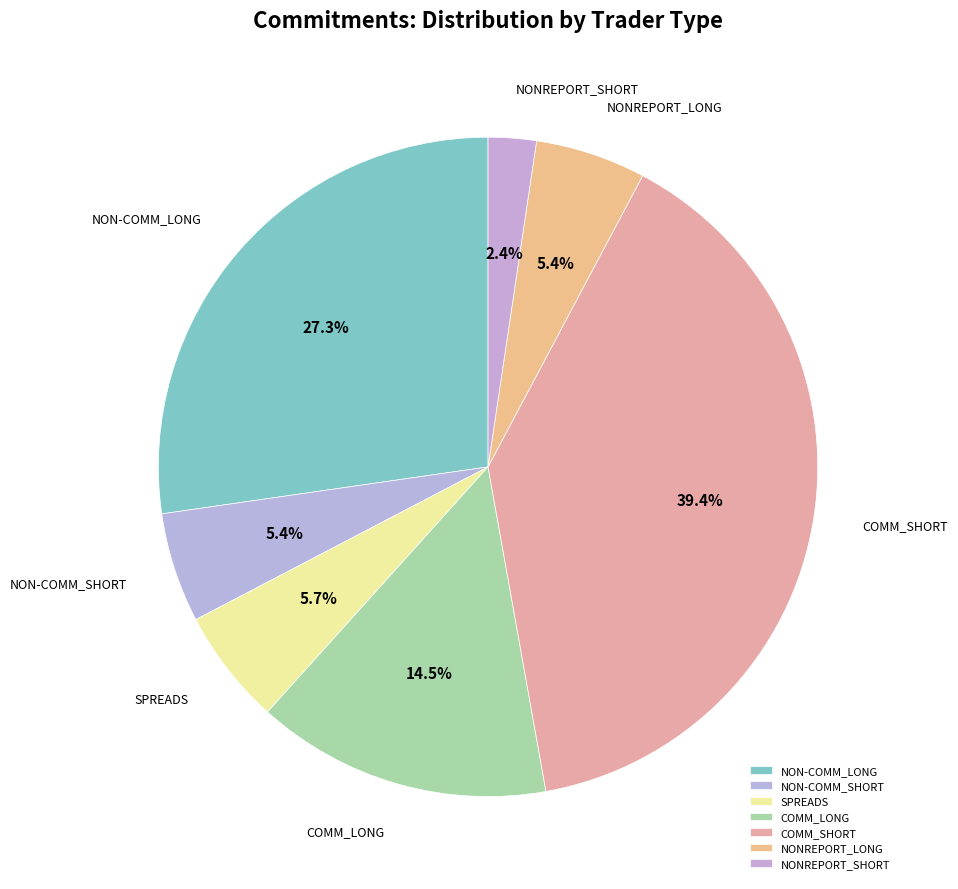

To the nearest percent, what is the difference between the largest and smallest slice percentages?

37%